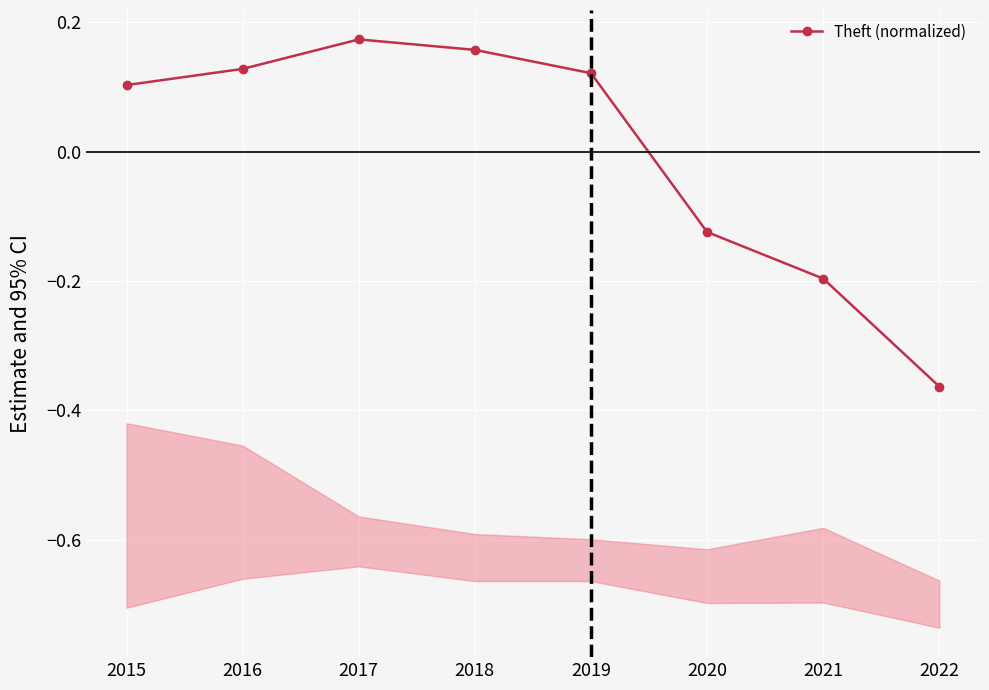

Reading left to right, extract all data points from this chart.

0.1	0.1	0.2	0.2	0.1	-0.1	-0.2	-0.4